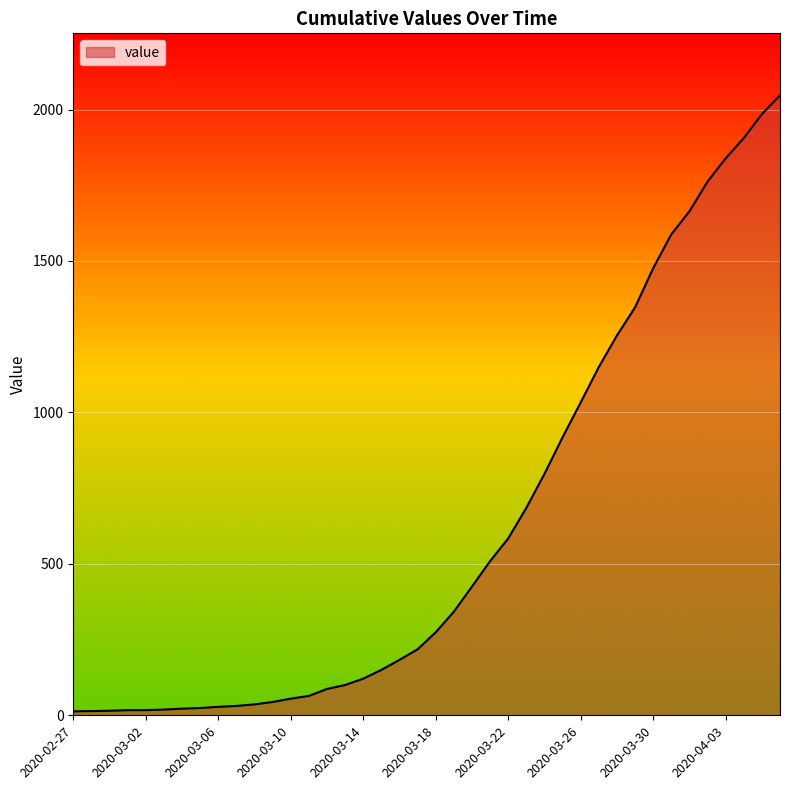

What is the greatest value displayed?

2047